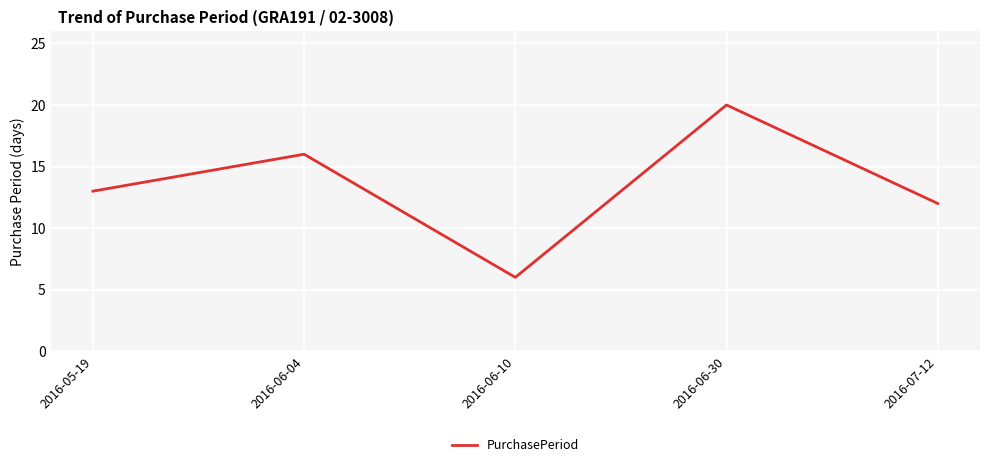

What is the change in value from 2016-06-10 to 2016-07-12?

+6